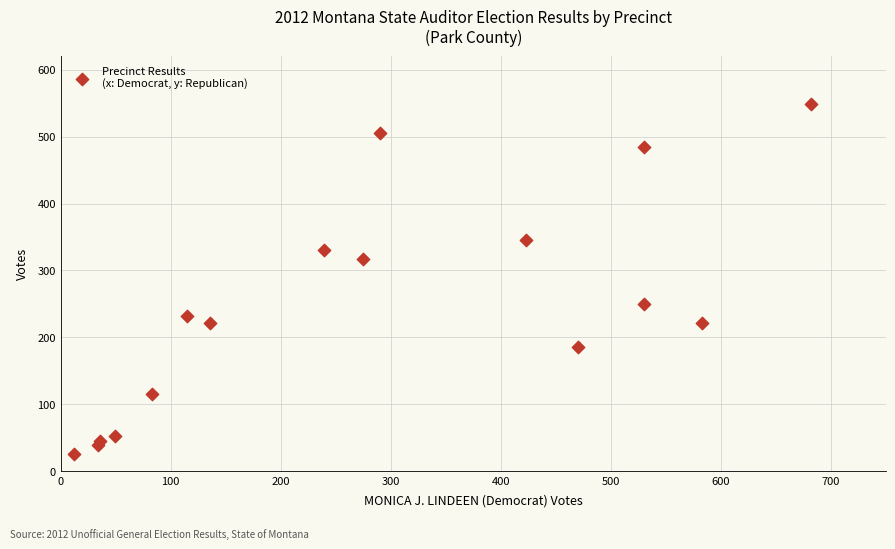

What is the range of Y values (max minus min)?

523